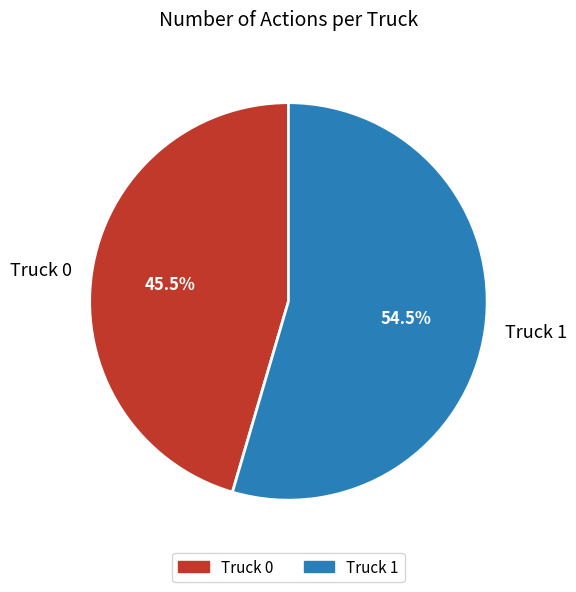

Approximately how many times larger is the value at Truck 1 compared to Truck 0?

1.2